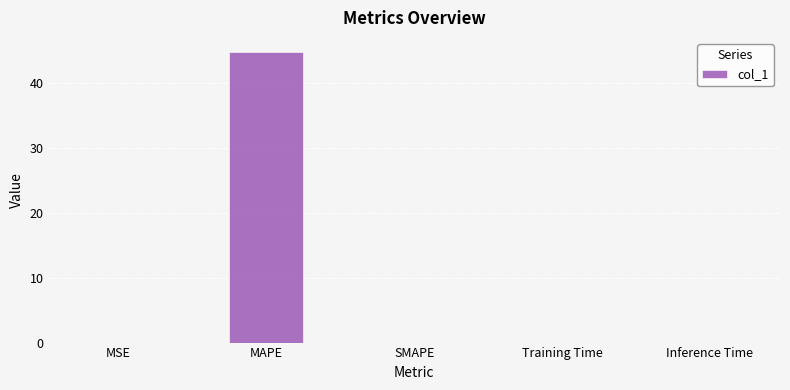

What is the sum of all values?

44.7